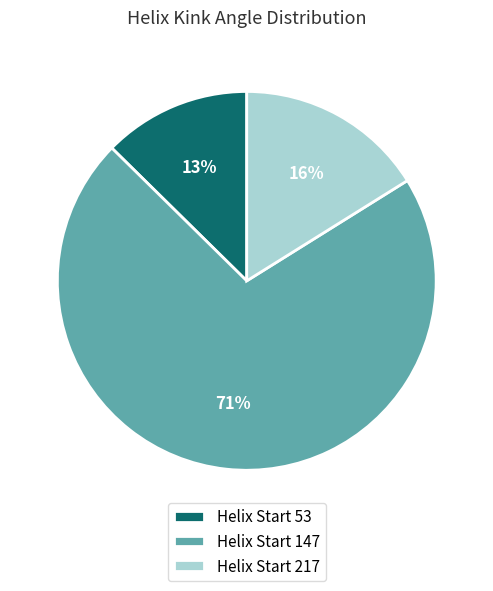

Combined, do Helix Start 53 and Helix Start 147 account for over 50%?

Yes